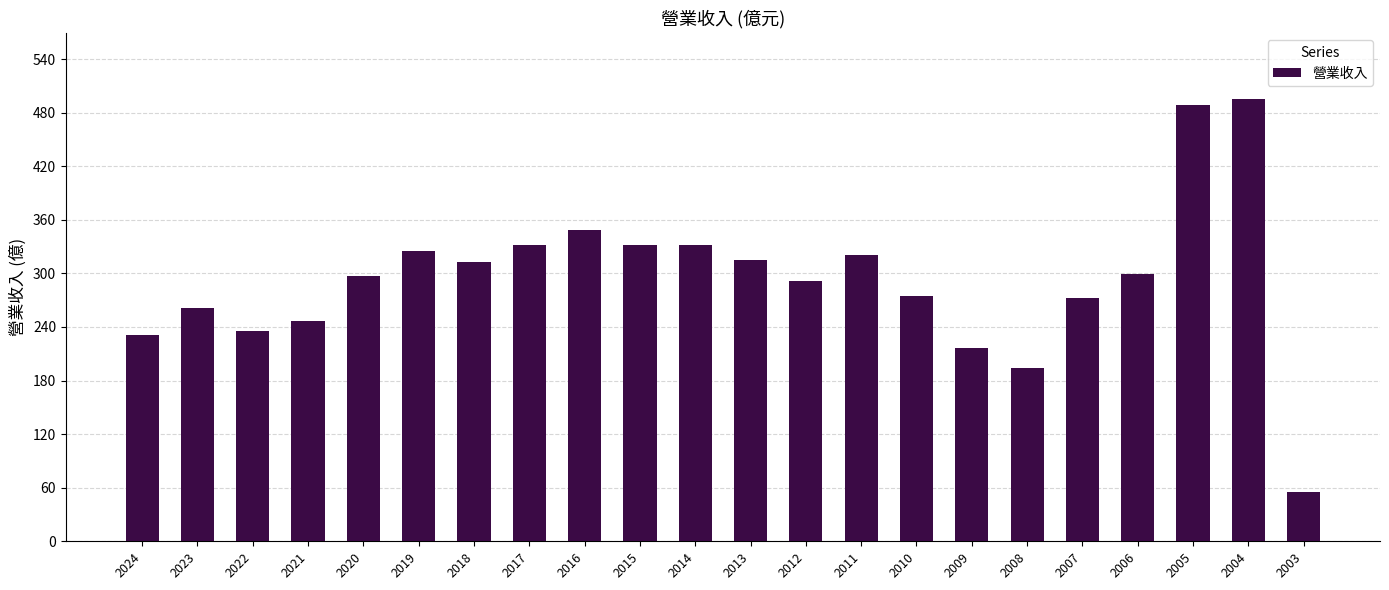

What is the value of the 19th bar from the left?

299.0